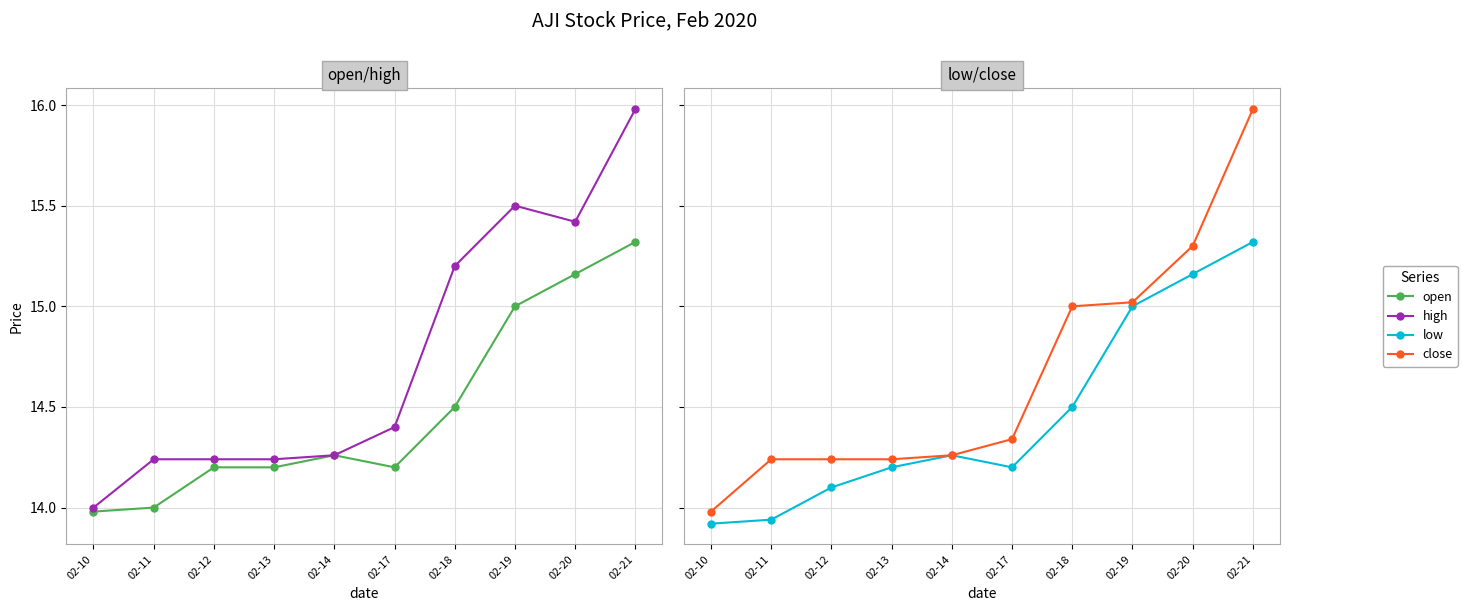

Between 02-14 and 02-17, which series saw the biggest shift?

high